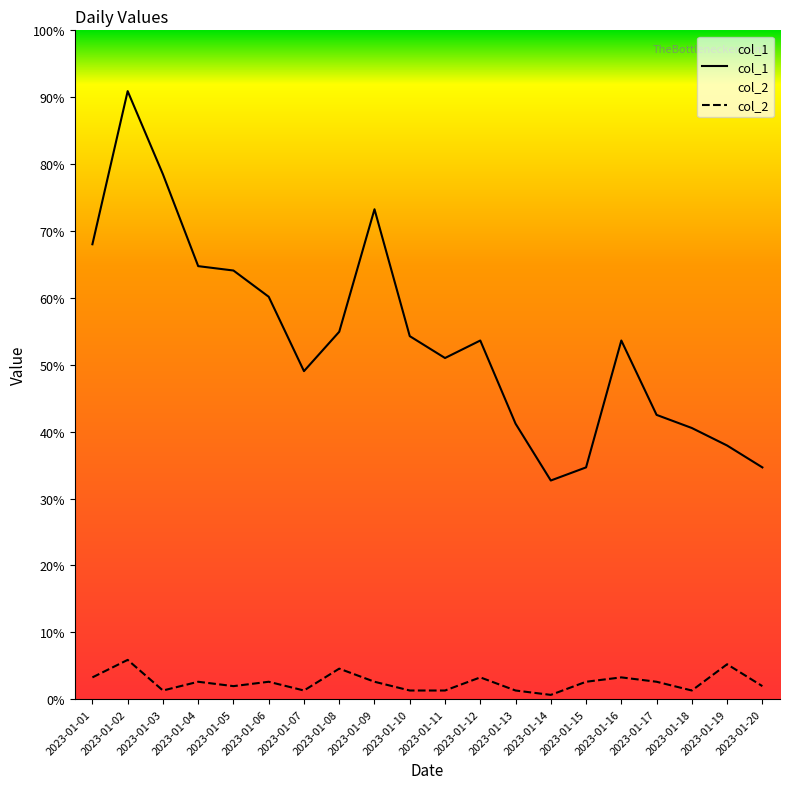

How many series are shown in this chart?

2